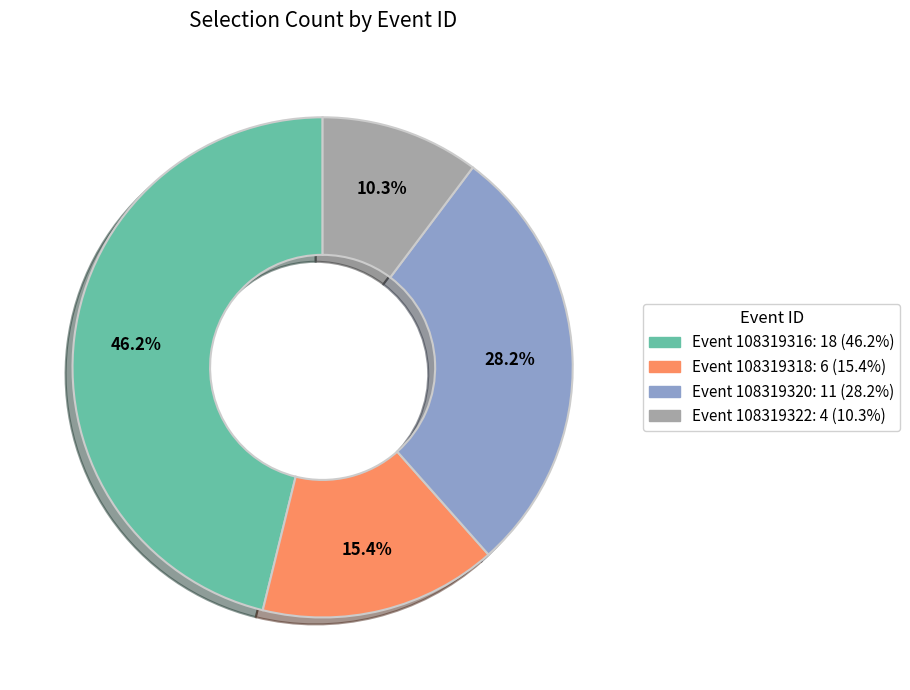

Is there a majority slice in this chart?

No